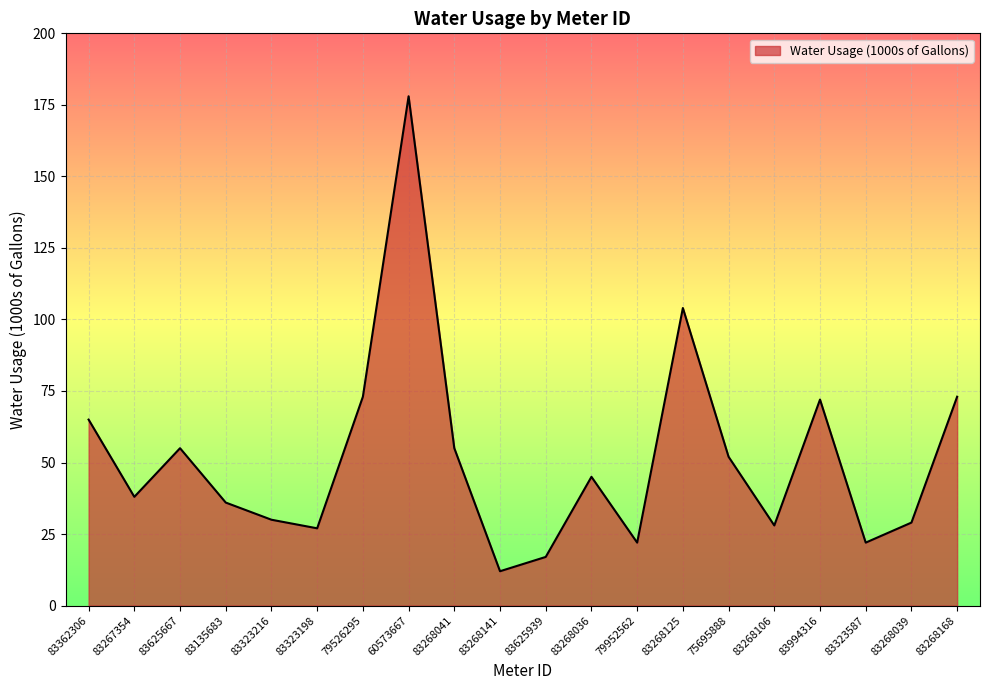

Does the chart have visible grid lines?

Yes